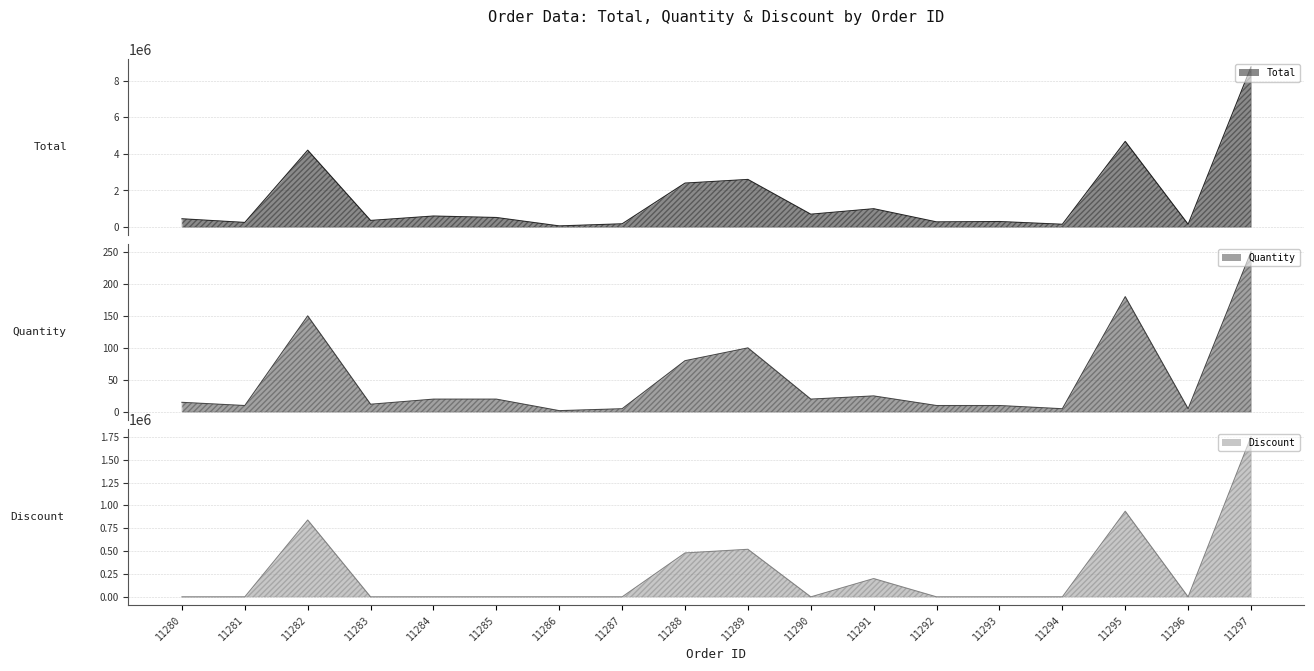

Where does the Quantity series first go above 20?

11282